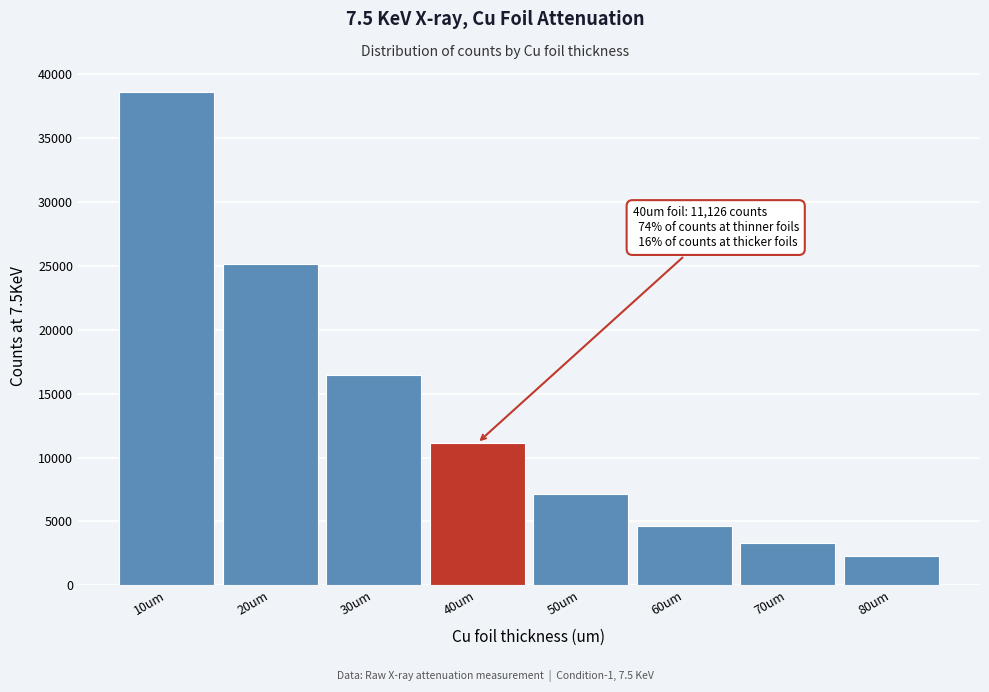

Reading right to left, what are all the values shown in this chart?

80um=2307	70um=3311	60um=4649	50um=7117	40um=11126	30um=16457	20um=25125	10um=38635